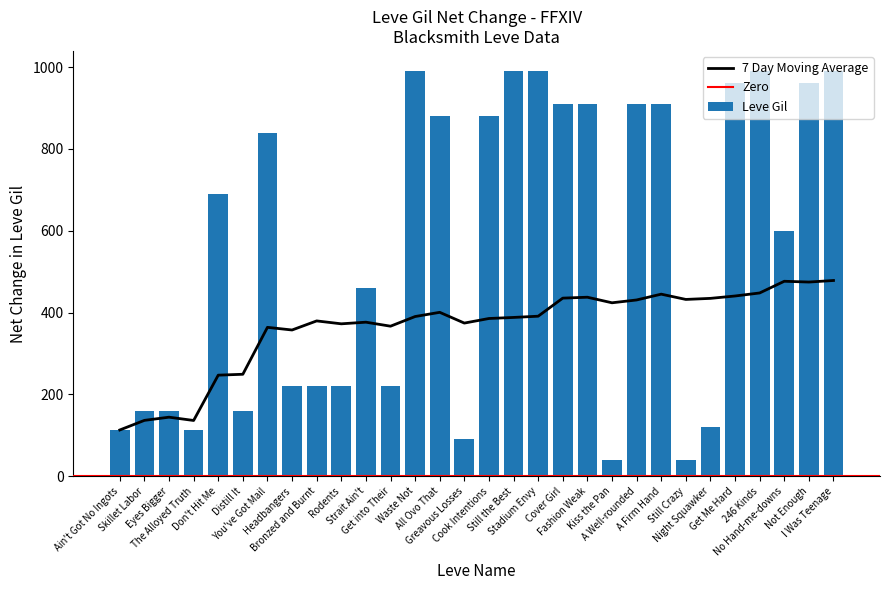

Reading left to right, extract all data points from this chart.

Leve Gil: 113.0	160.0	160.0	112.0	690.0	160.0	840.0	220.0	220.0	220.0	460.0	220.0	990.0	880.0	90.0	880.0	990.0	990.0	910.0	910.0	40.0	910.0	910.0	40.0	120.0	960.0	990.0	600.0	960.0	990.0
7 Day Moving Average: 113.0	136.5	144.3	136.2	247.0	249.2	363.9	357.4	379.6	372.5	376.5	366.7	390.3	400.6	374.3	385.5	388.1	391.1	435.3	437.5	423.9	430.8	445.0	432.1	434.7	440.5	447.9	476.5	474.6	478.4